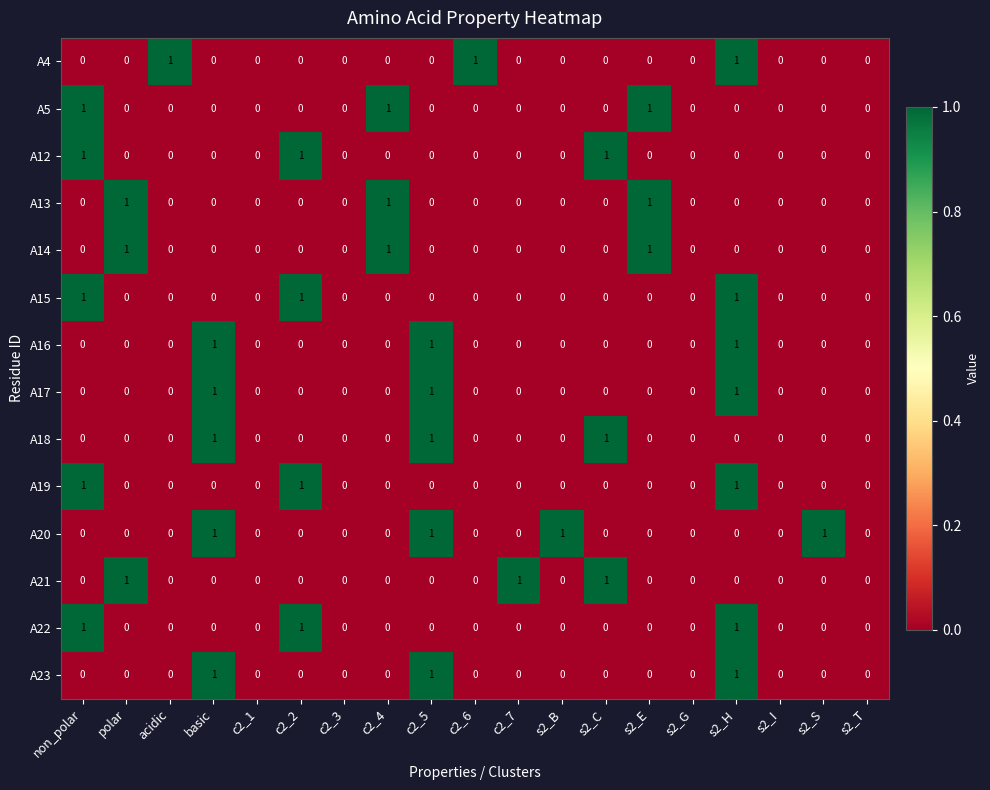

What is the total value across all series at basic?

5